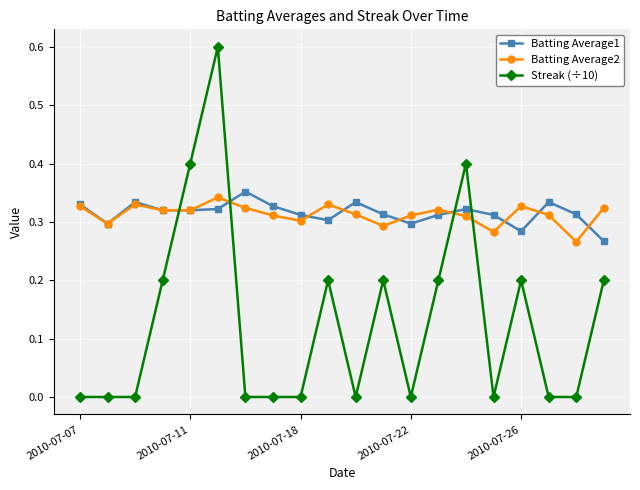

How many Batting Average1 values are between 0 and 1?

20